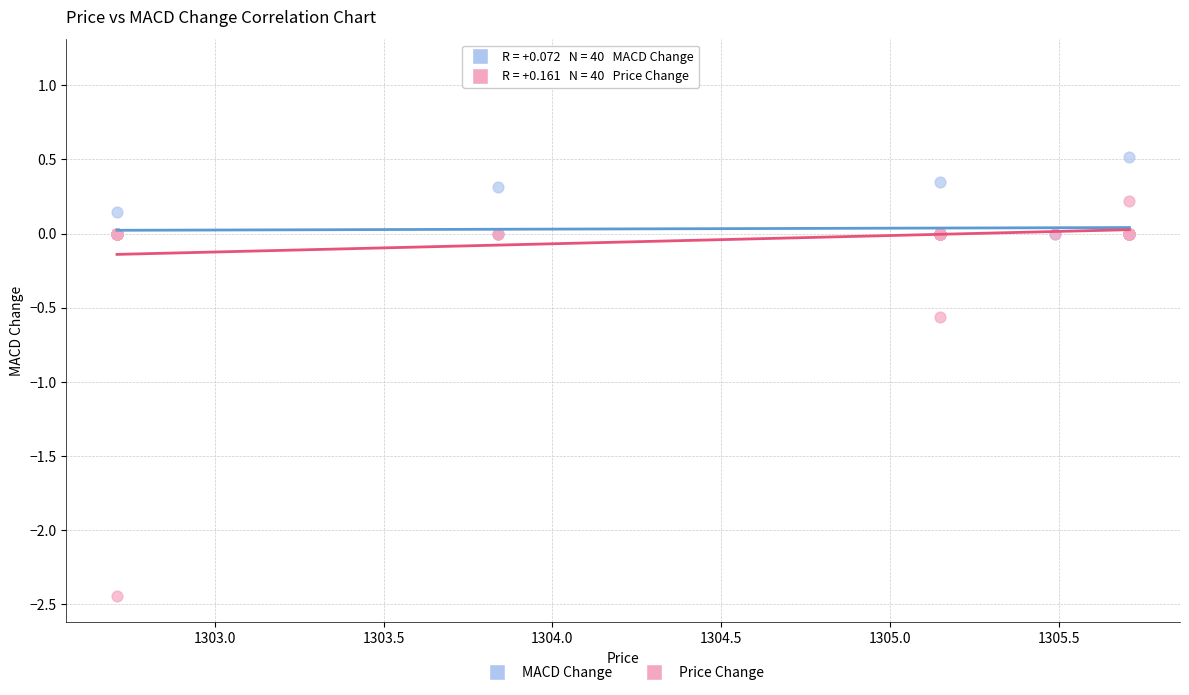

Which series contains the lowest Y value?

Price Change